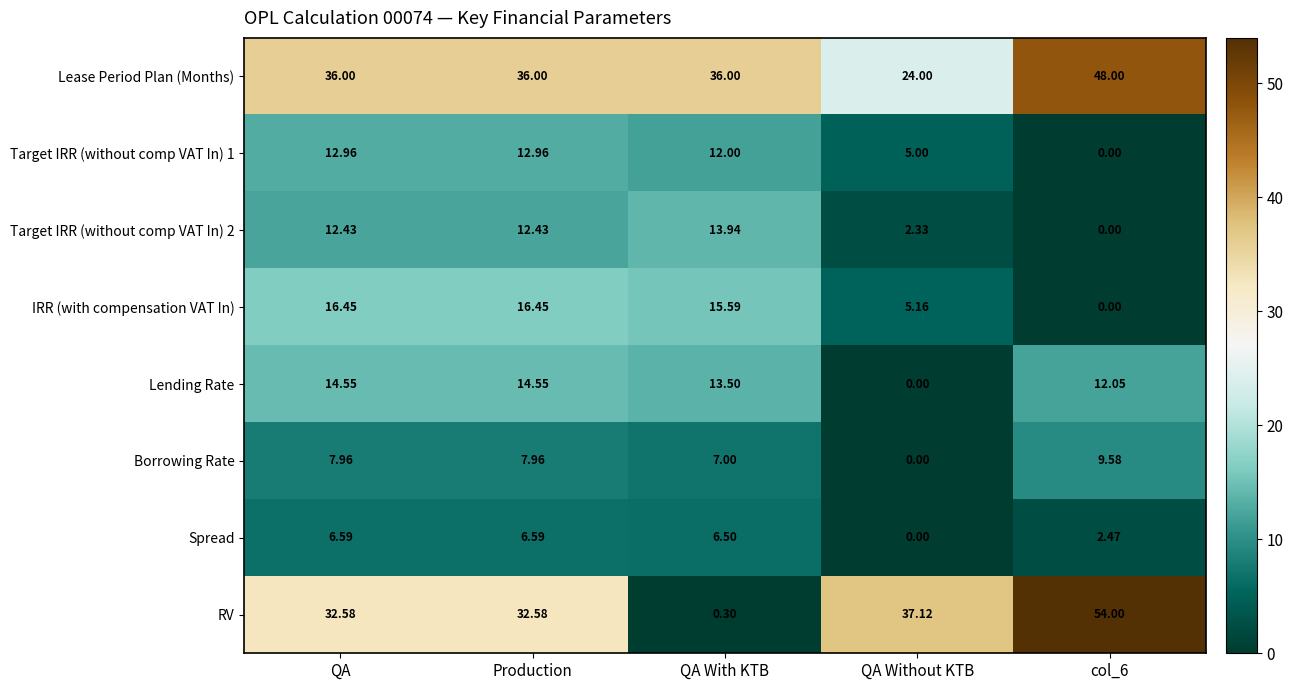

Which series has the widest spread of values?

RV